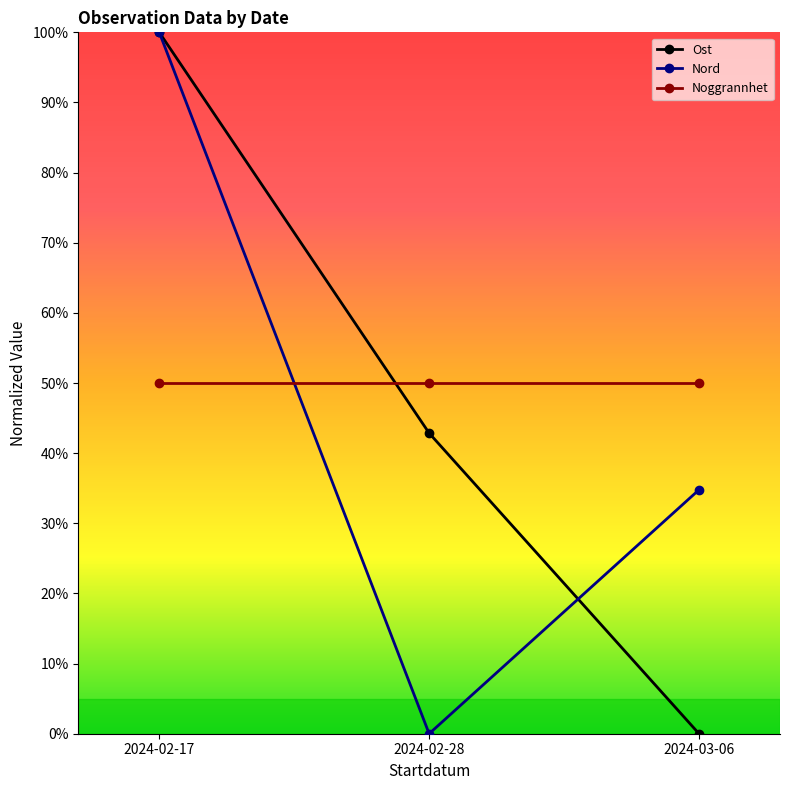

At how many categories does at least one series exceed 0?

3